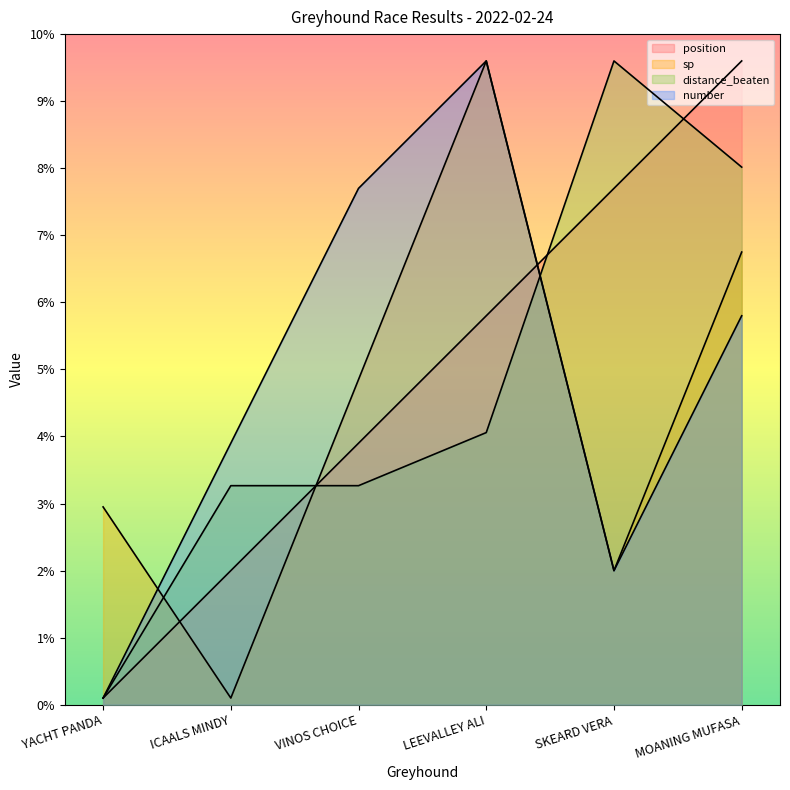

What is the lowest value of the distance_beaten series?

0.1